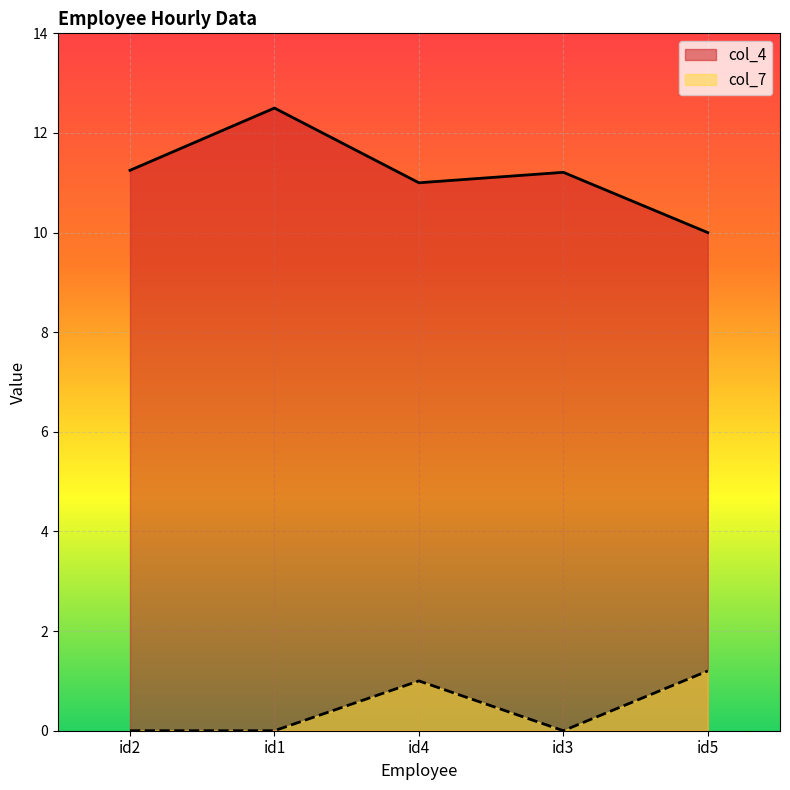

Reading left to right, transcribe all the data shown in this chart.

col_4: id2=11.2	id1=12.5	id4=11.0	id3=11.2	id5=10.0
col_7: id2=0.0	id1=0.0	id4=1.0	id3=0.0	id5=1.2